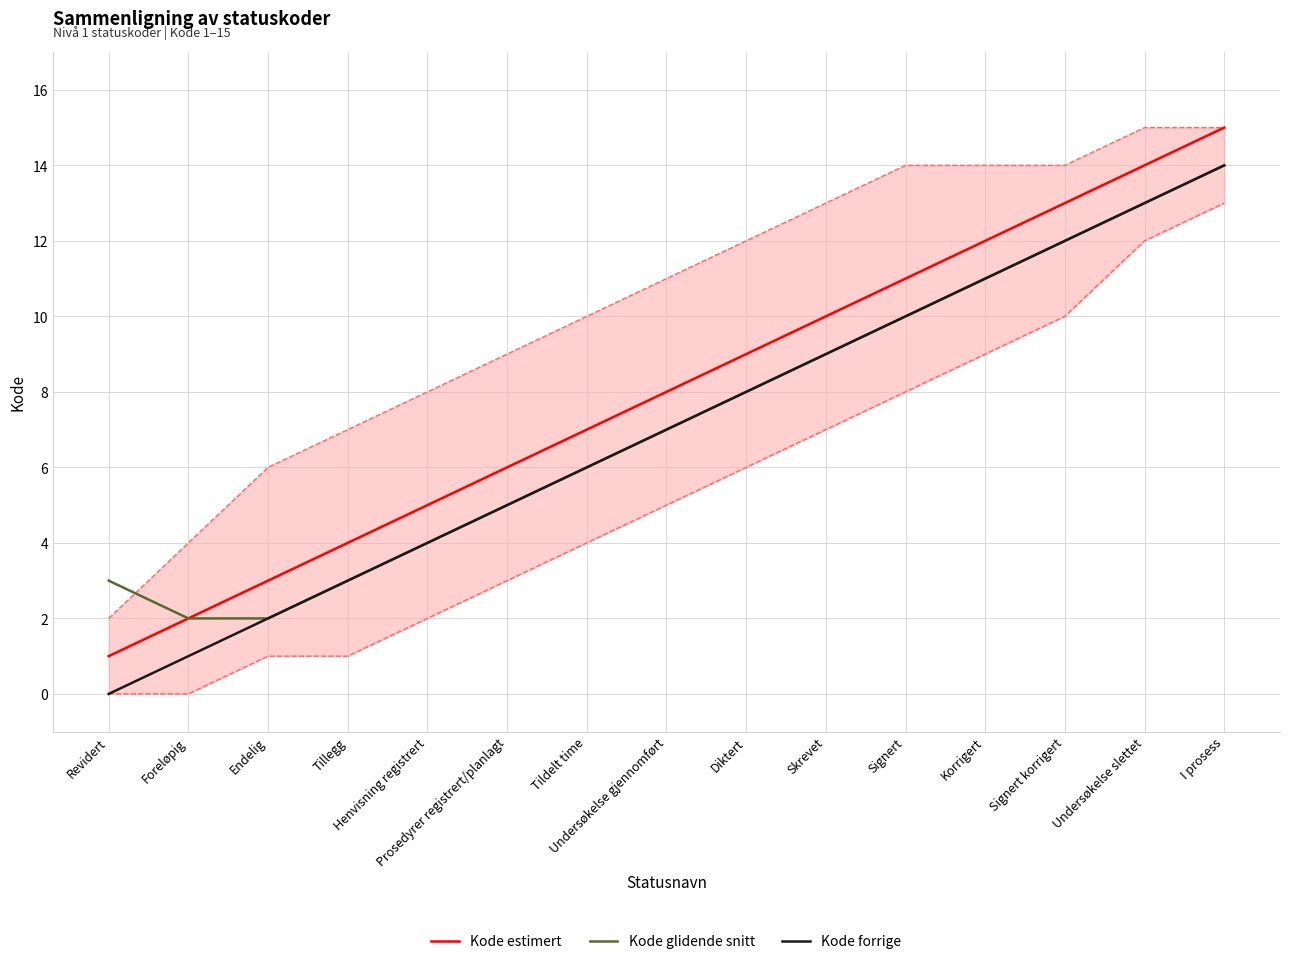

Does the chart have visible grid lines?

Yes